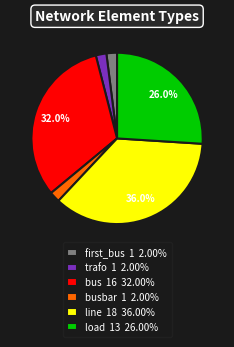

What is the ratio of the value at line 18 36.00% to the value at load 13 26.00%?

1.4